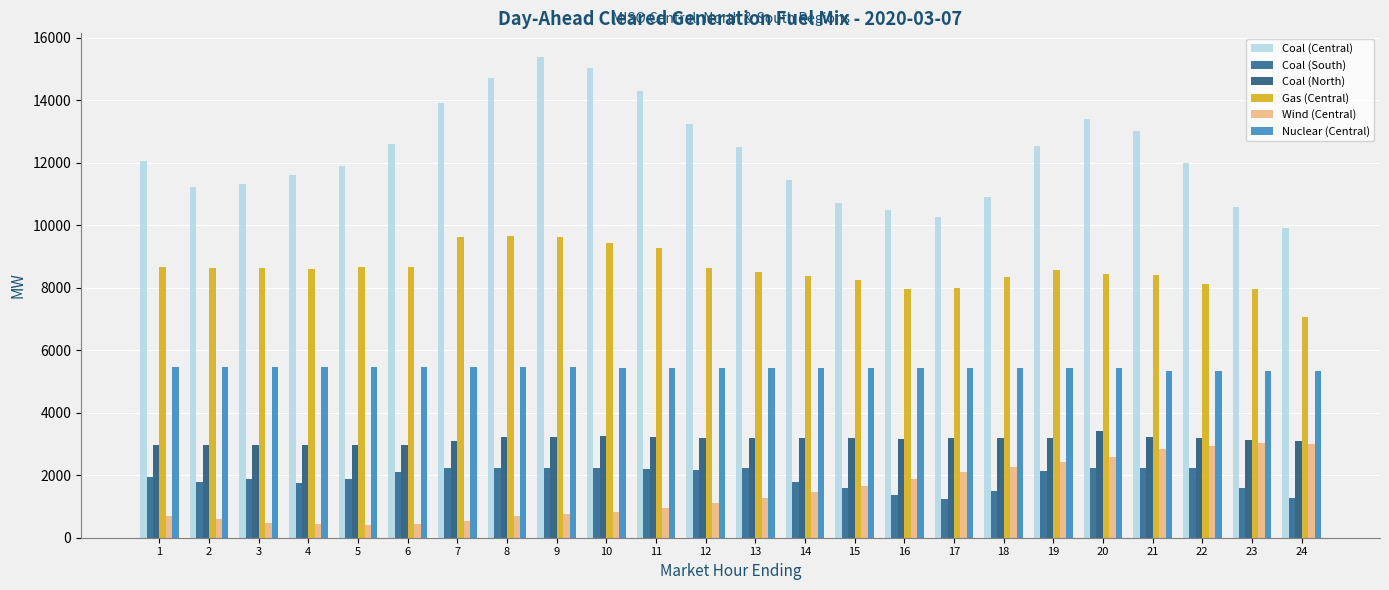

At which label does Gas (Central) reach its minimum?

24